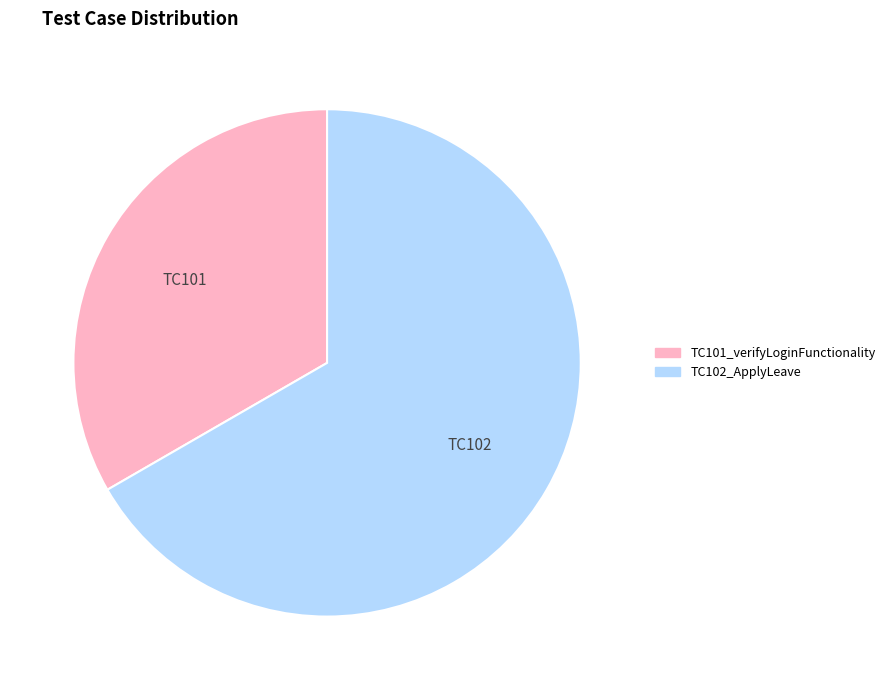

Do TC101_verifyLoginFunctionality and TC102_ApplyLeave together represent more than half of the pie?

Yes